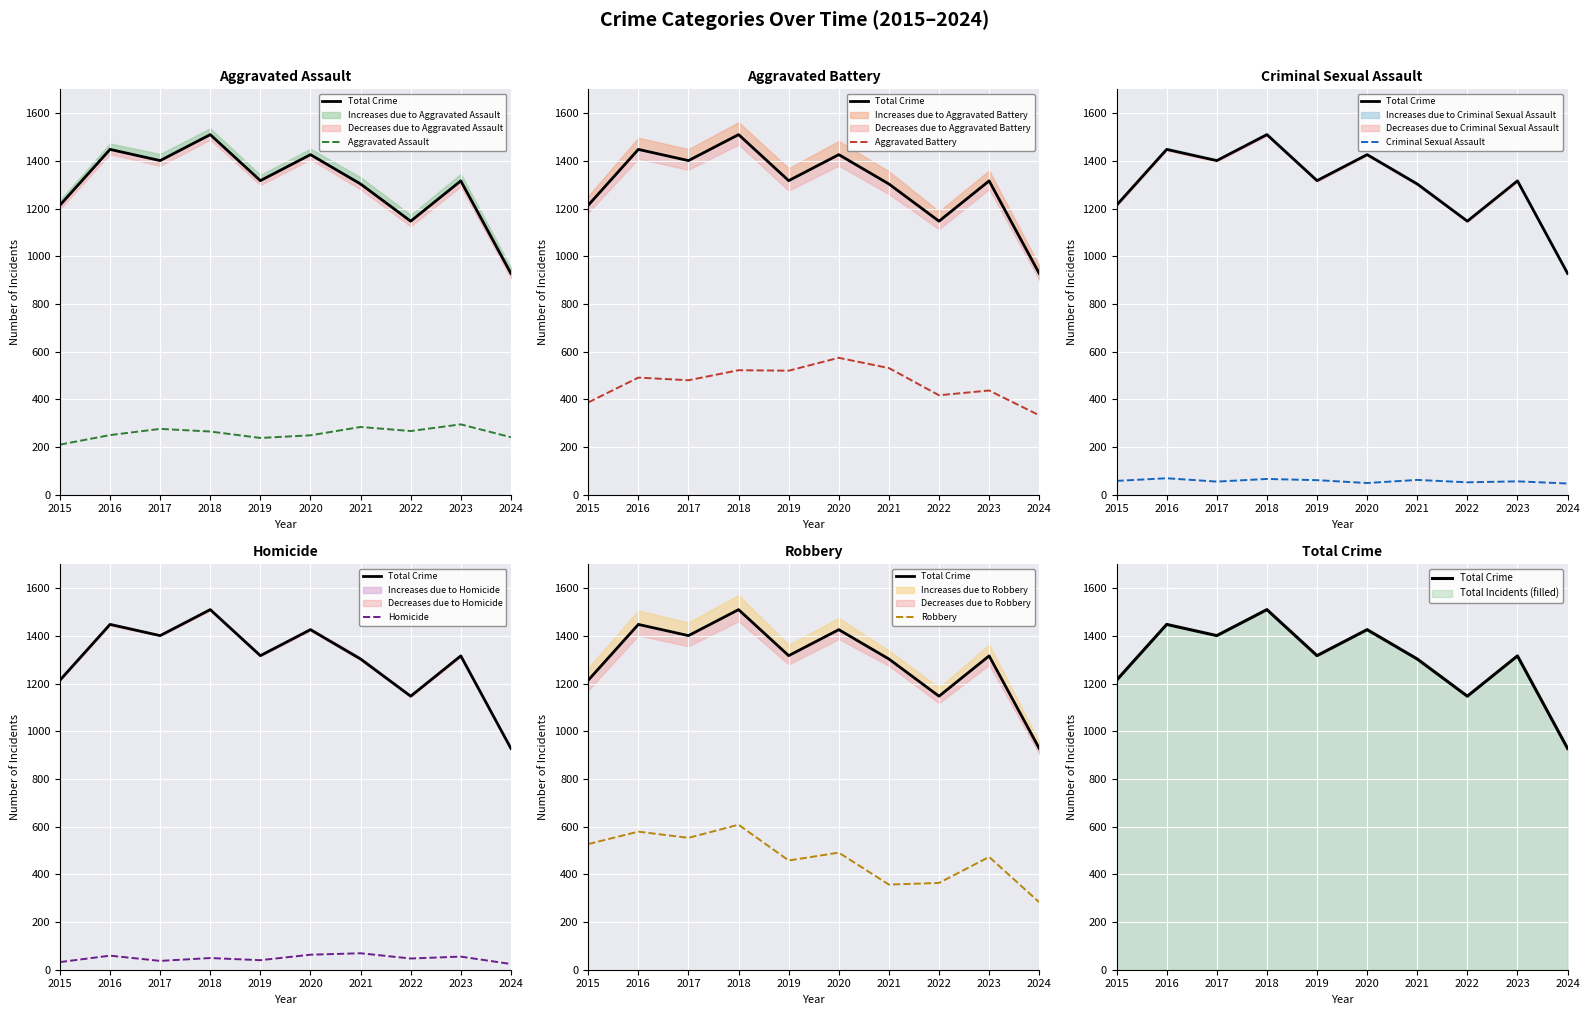

How many lines are shown in the chart?

6